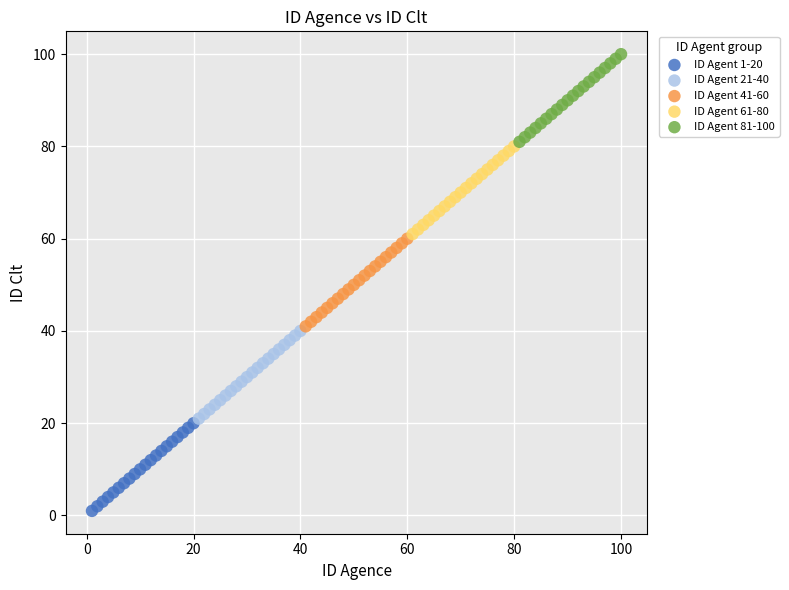

Which series reaches the maximum Y coordinate?

ID Agent 81-100